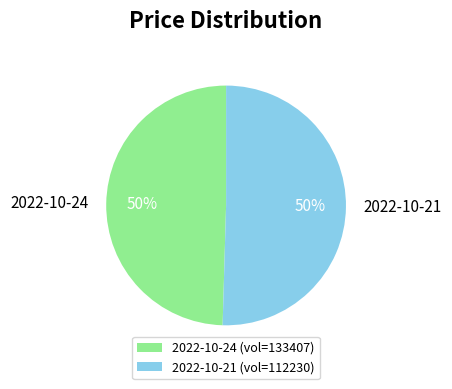

To the nearest percent, what portion does 2022-10-24 represent?

50%